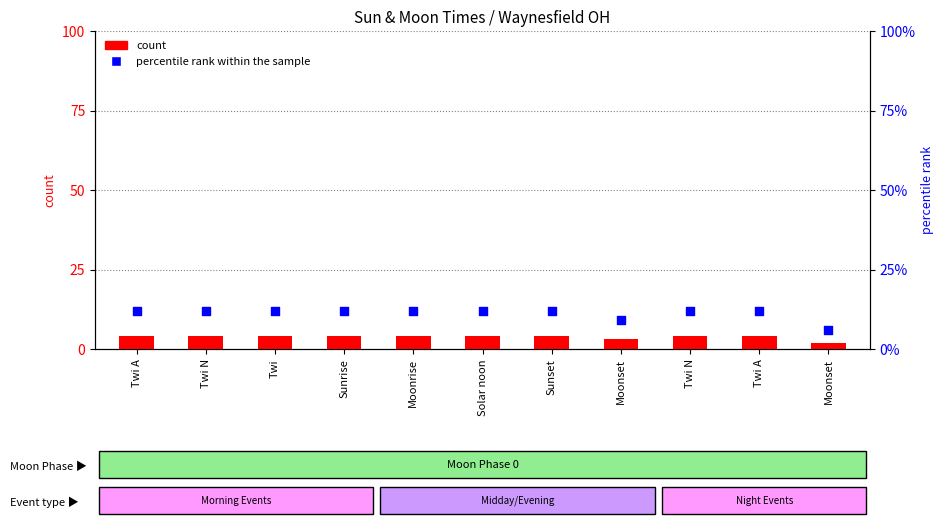

What are all the series names shown in the legend?

count, percentile rank within the sample